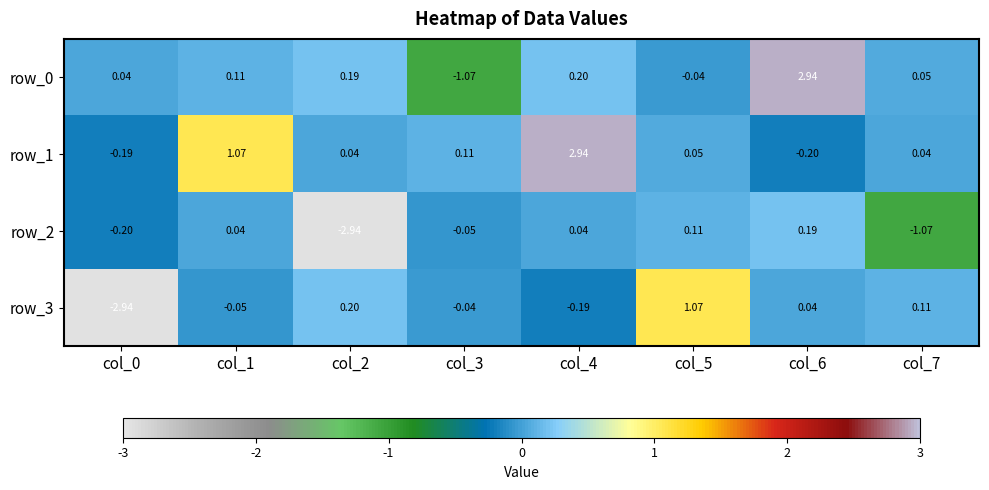

How many distinct data groups are displayed?

4